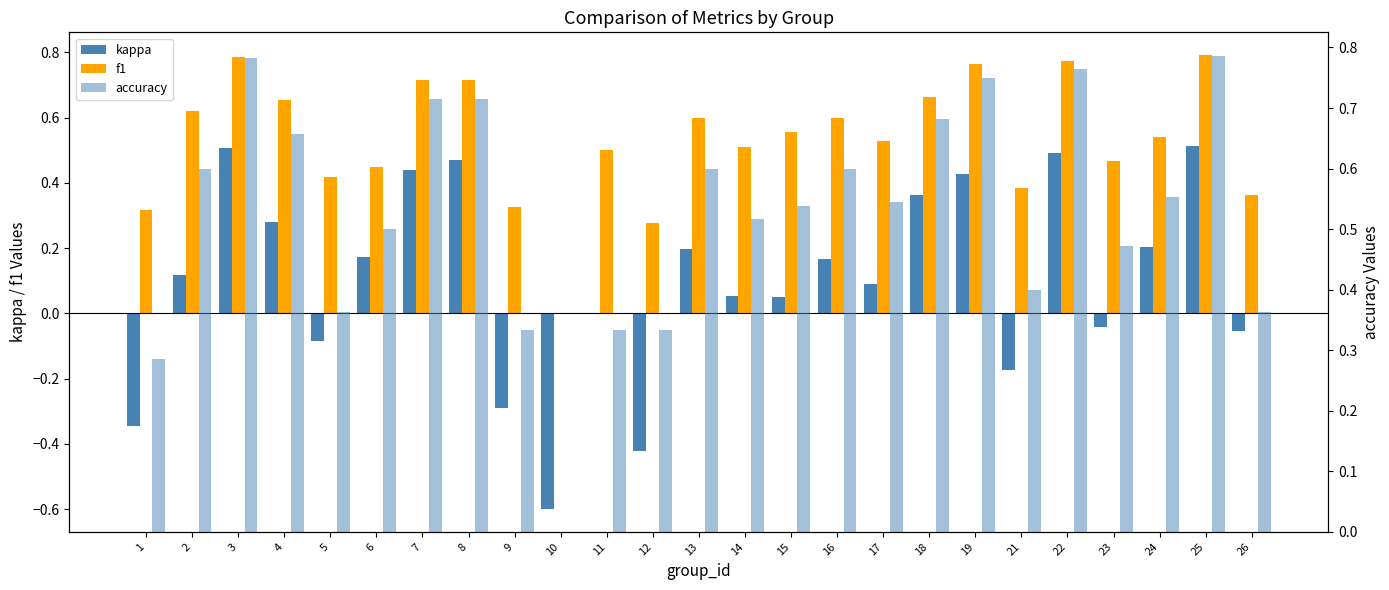

Which series has the largest total across all categories?

f1